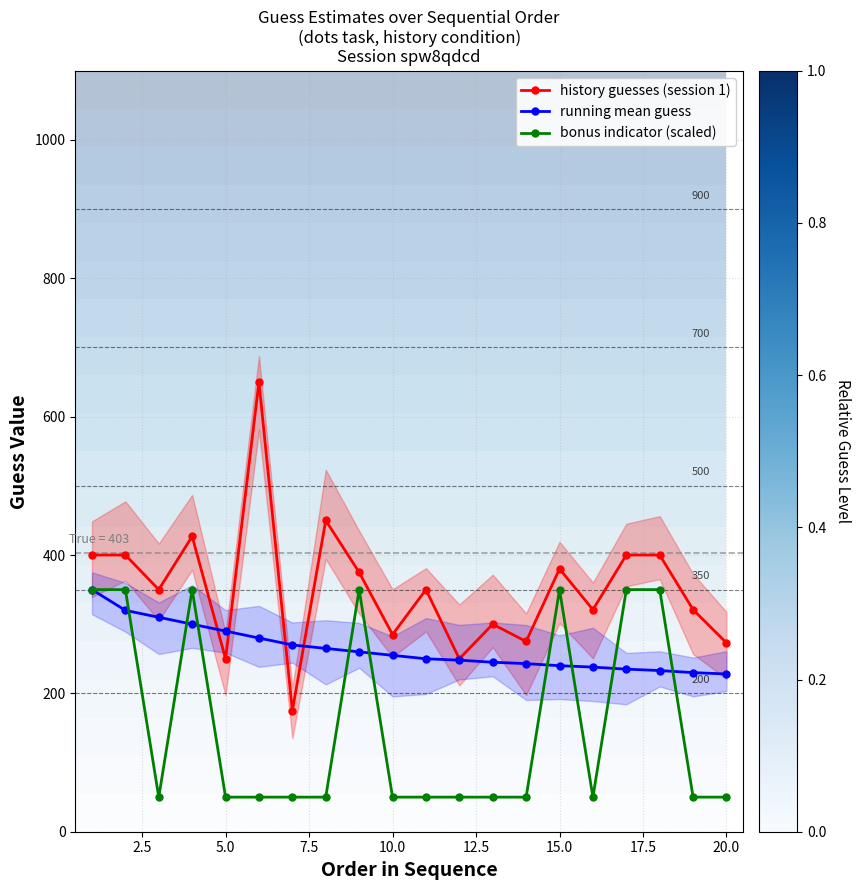

What is the lowest value of the bonus indicator (scaled) series?

50